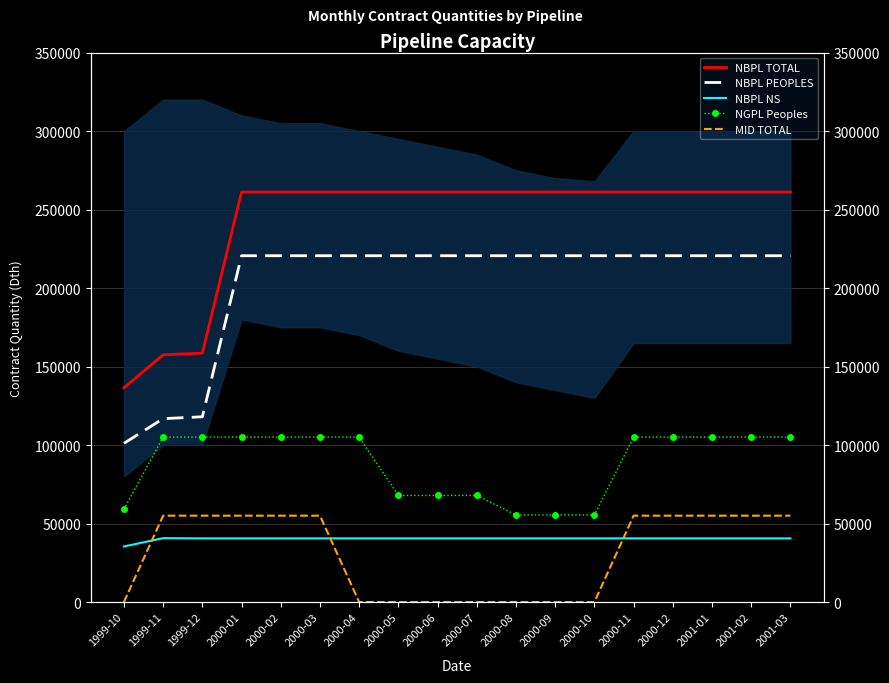

At 2000-04, list the series in order from smallest to largest.

MID TOTAL, NBPL NS, NGPL Peoples, NBPL PEOPLES, NBPL TOTAL